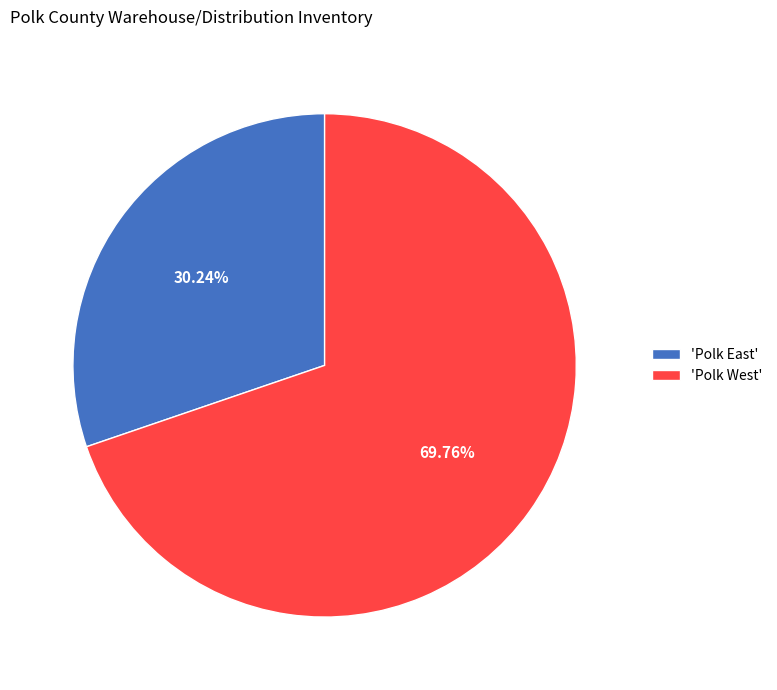

Which category accounts for the majority?

'Polk West'